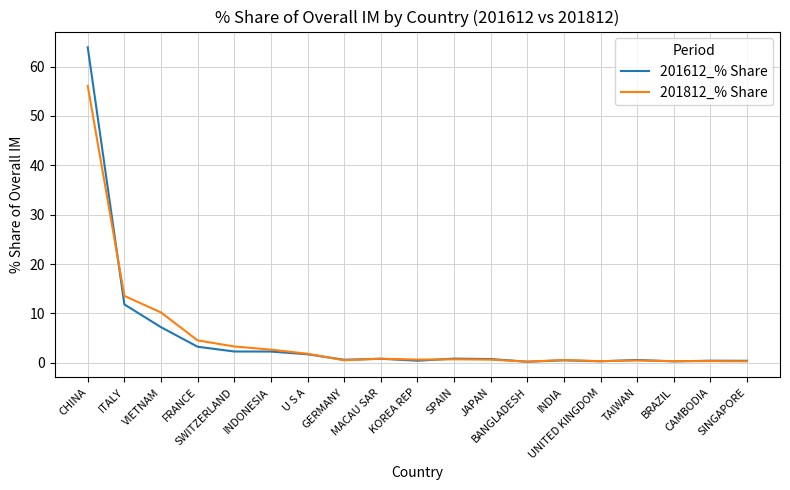

What position from the left is CHINA?

1